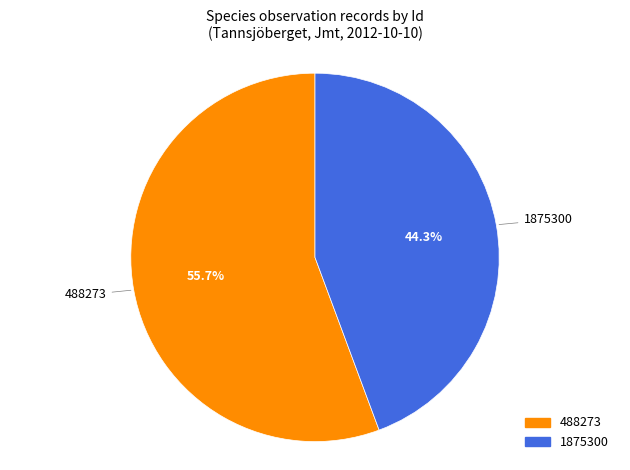

To the nearest percent, what percentage of the pie is 1875300?

44%